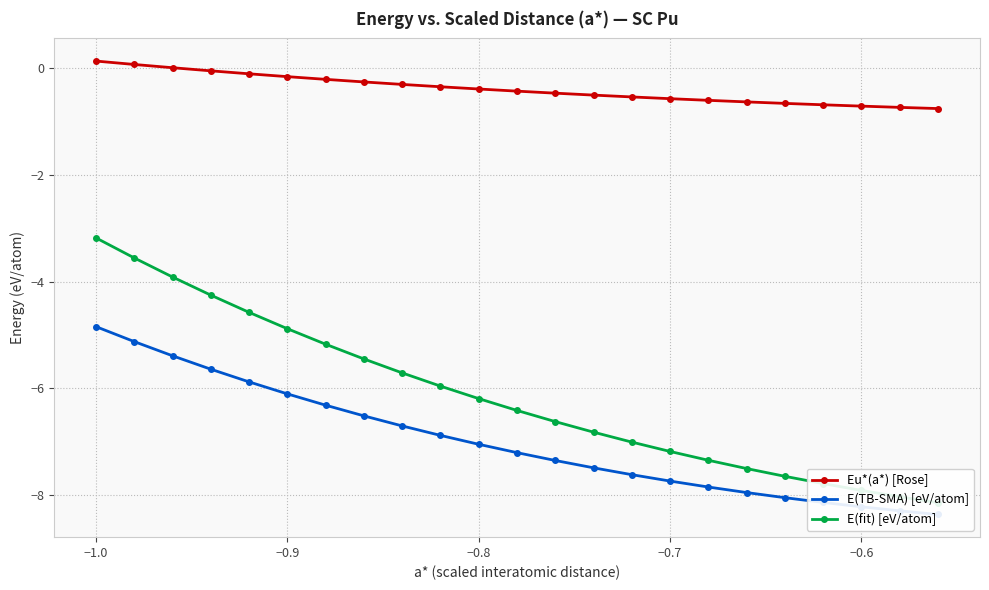

The value of E(TB-SMA) [eV/atom] at −0.7 is -7.7. True or false?

True